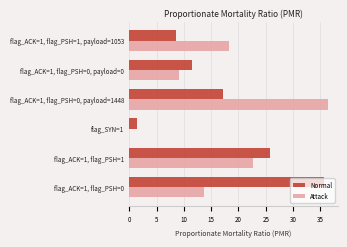

Which series has the largest range (max minus min)?

Attack